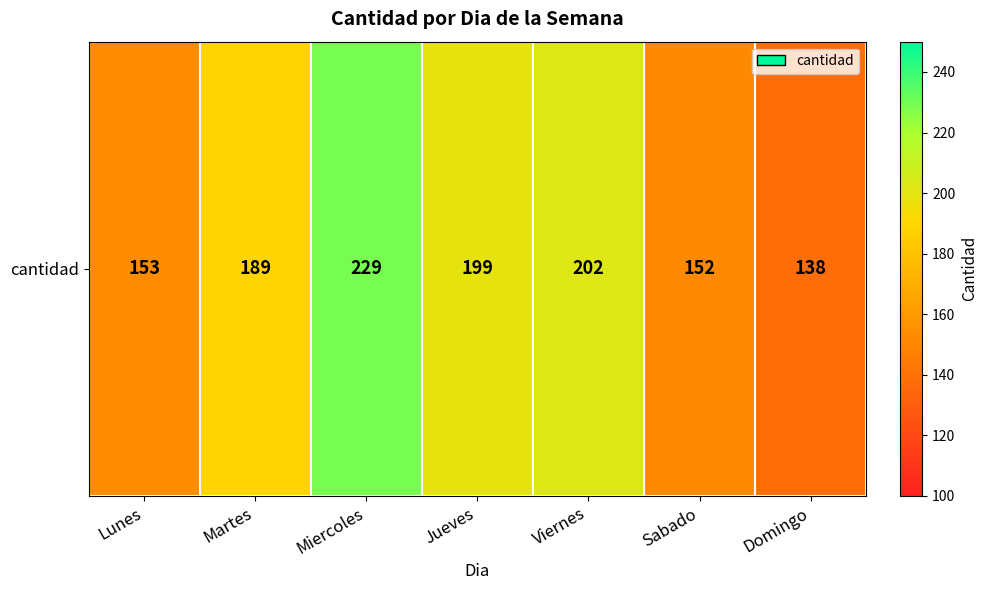

What is the difference between the maximum and second lowest values?

77